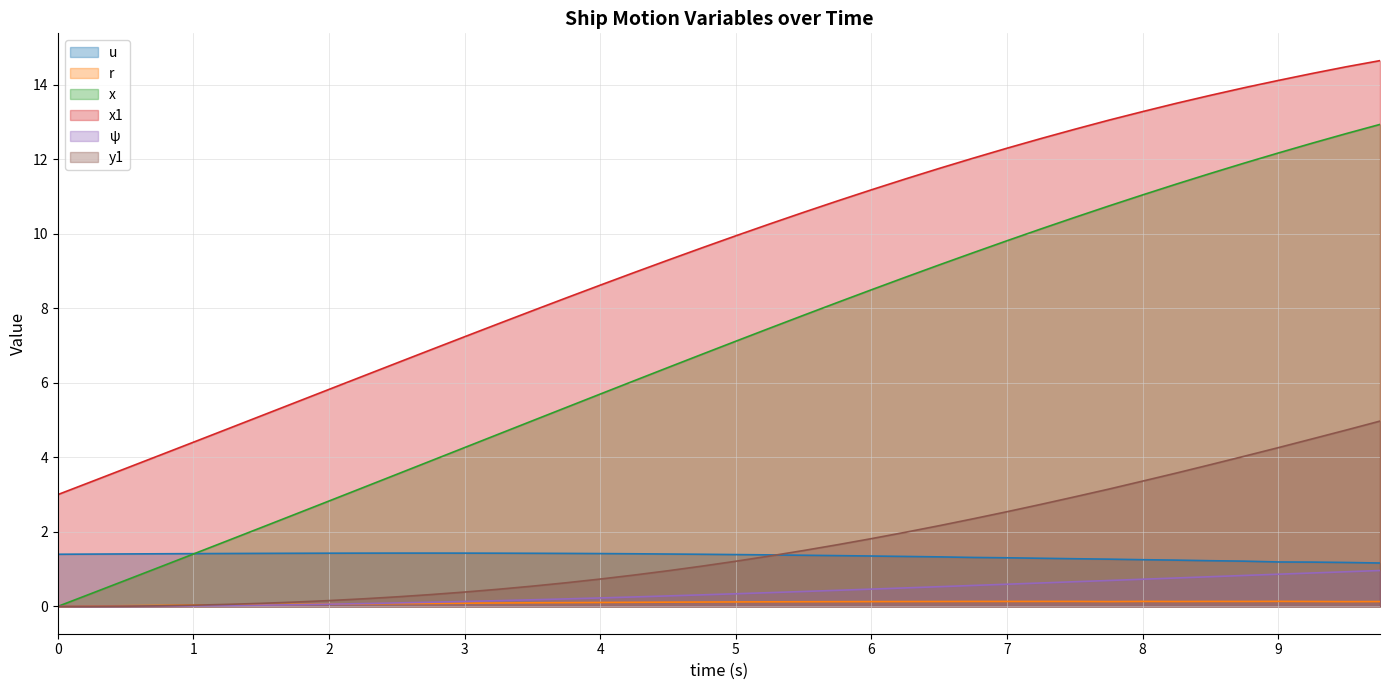

Does the chart display data point markers on the line(s)?

No